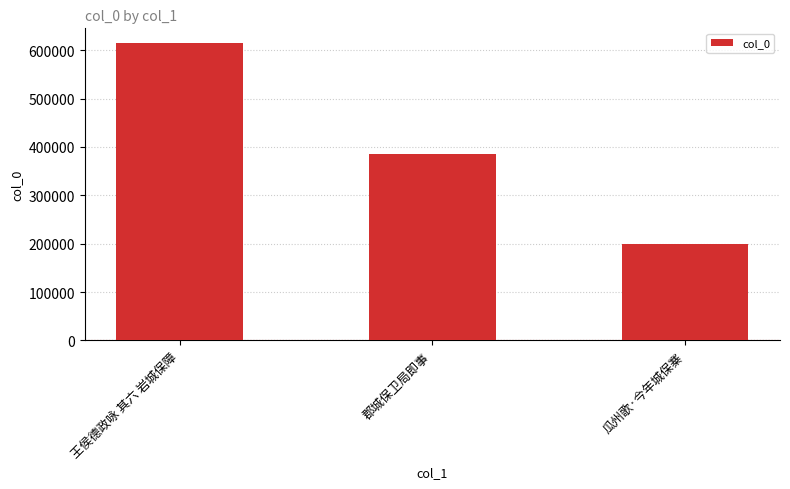

What is the sum of all values?

1199069